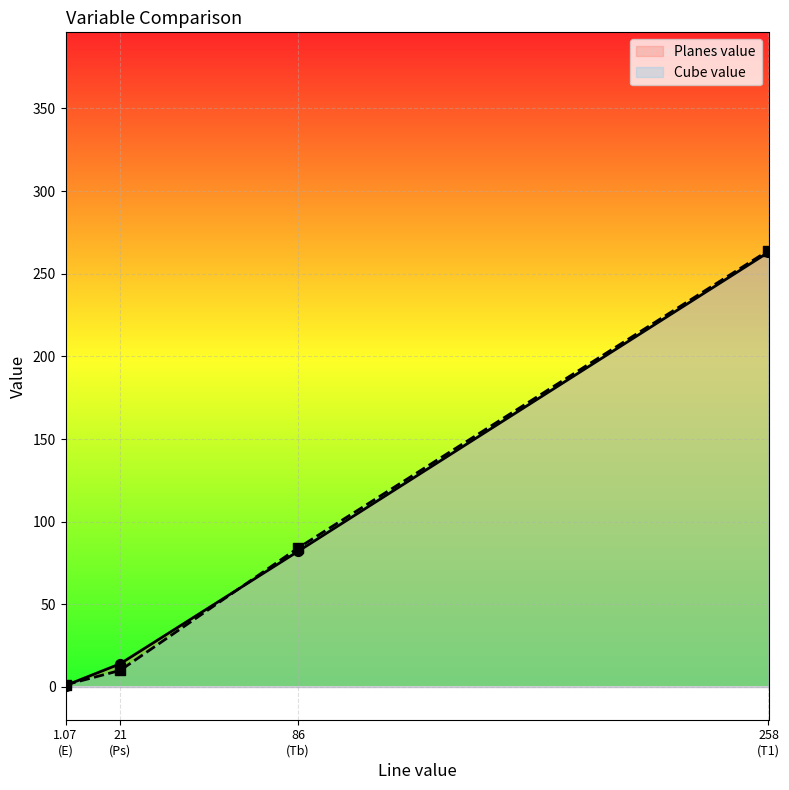

What is the total value across all series at Tb?

166.0